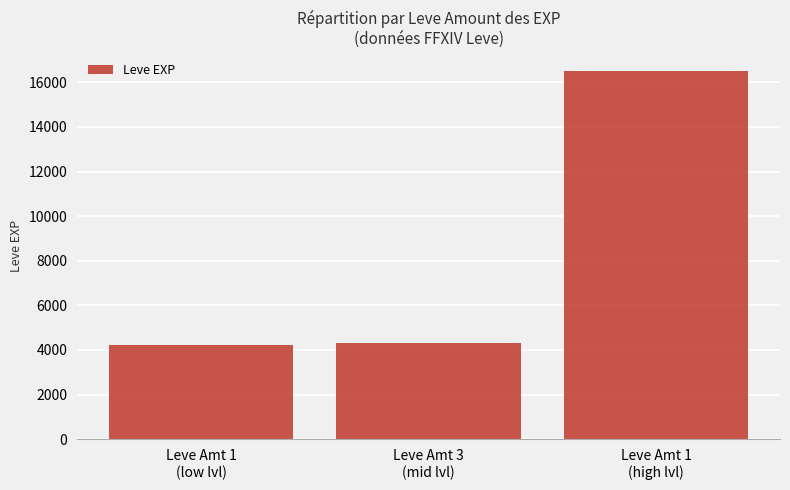

What is the difference between the maximum and second lowest values?

12214